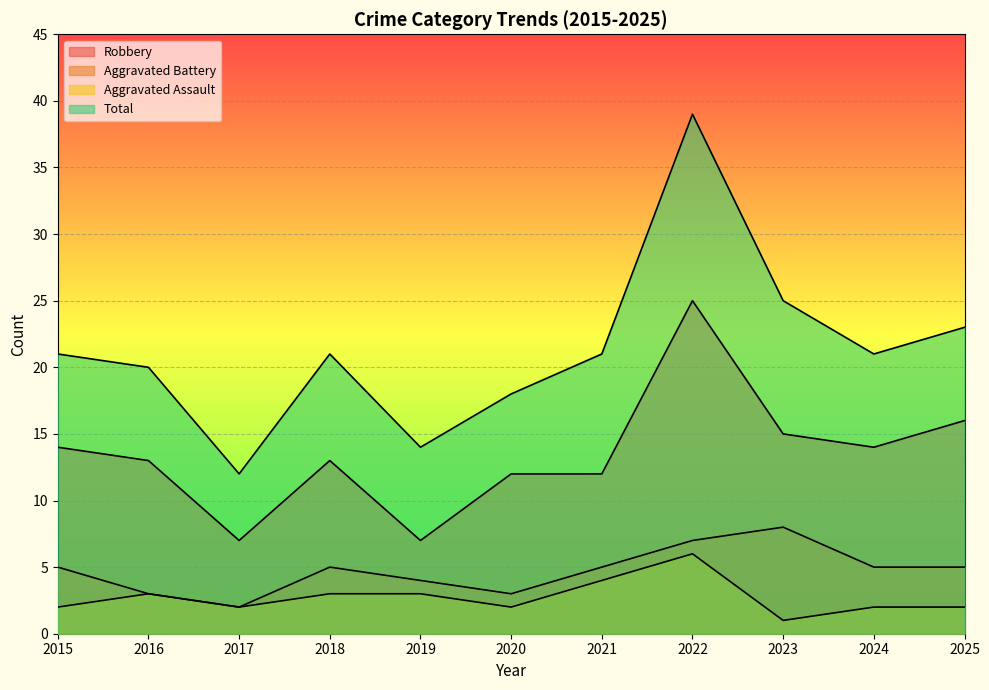

True or false: Aggravated Battery and Aggravated Assault intersect in this chart.

False